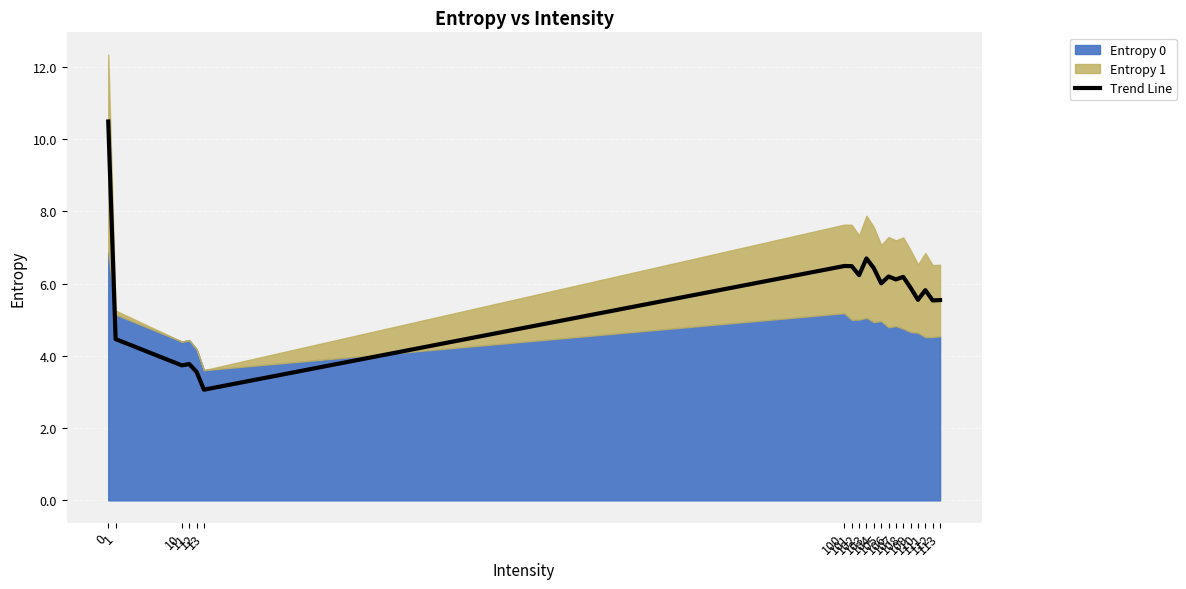

At which category does the chart reach its minimum across all series?

13